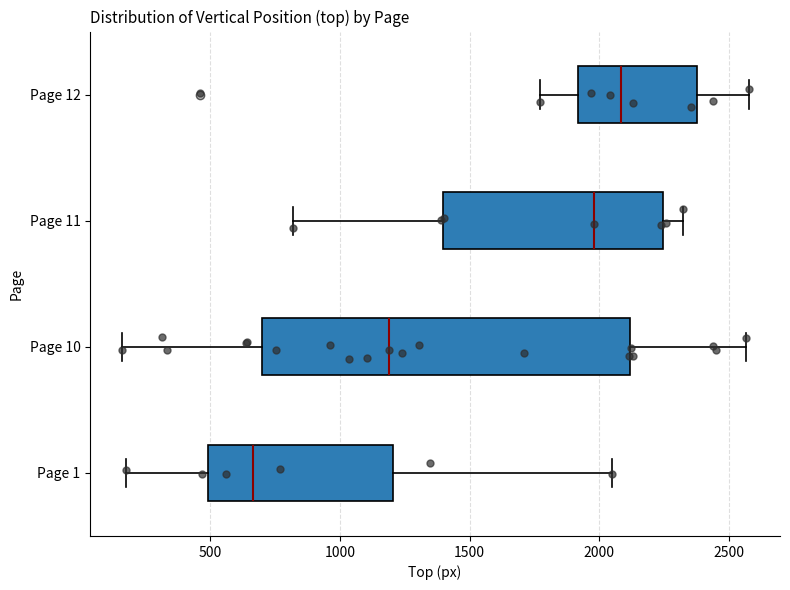

Where does the left whisker of the box for Page 12 end on the x-axis? The values are not printed on the chart, so give them approximately, as read against the axis.

1750